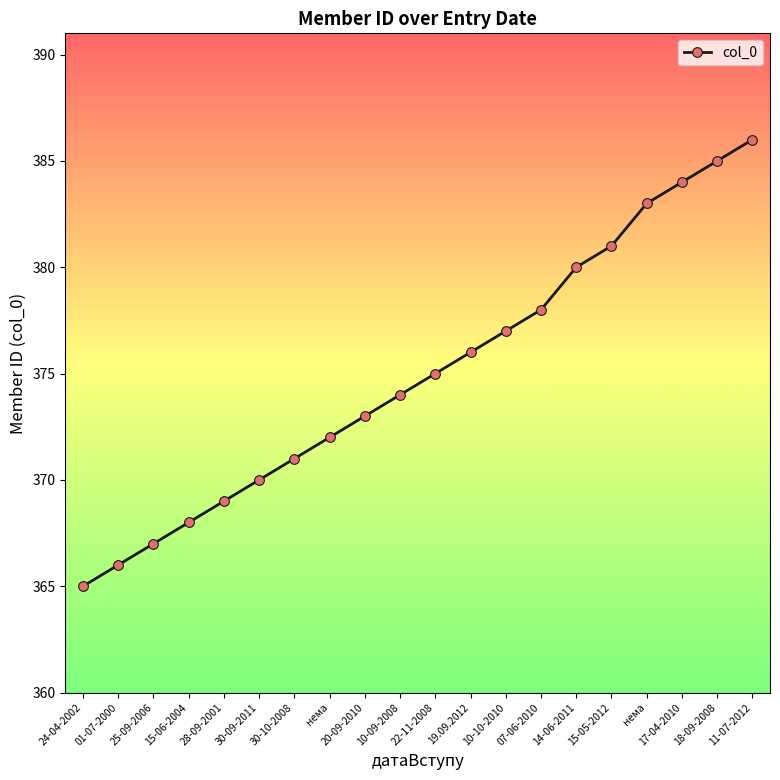

Rank the categories by value from lowest to highest.

24-04-2002, 01-07-2000, 25-09-2006, 15-06-2004, 28-09-2001, 30-09-2011, 30-10-2008, нема, 20-09-2010, 10-09-2008, 22-11-2008, 19.09.2012, 10-10-2010, 07-06-2010, 14-06-2011, 15-05-2012, нема, 17-04-2010, 18-09-2008, 11-07-2012